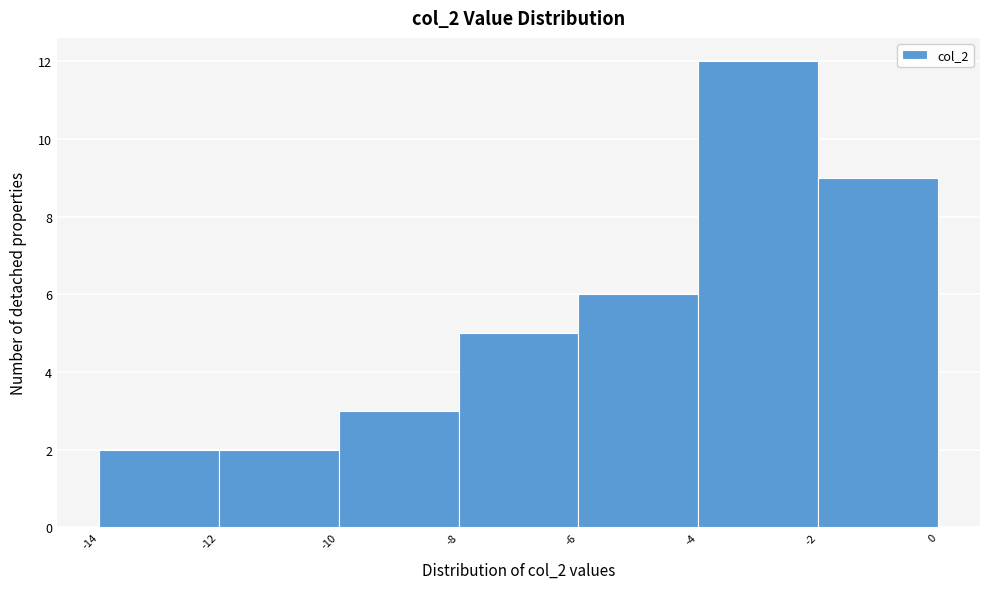

How tall is the bar that spans -4 to -2 on the x-axis? The values are not printed on the chart, so give them approximately, as read against the axis.

12